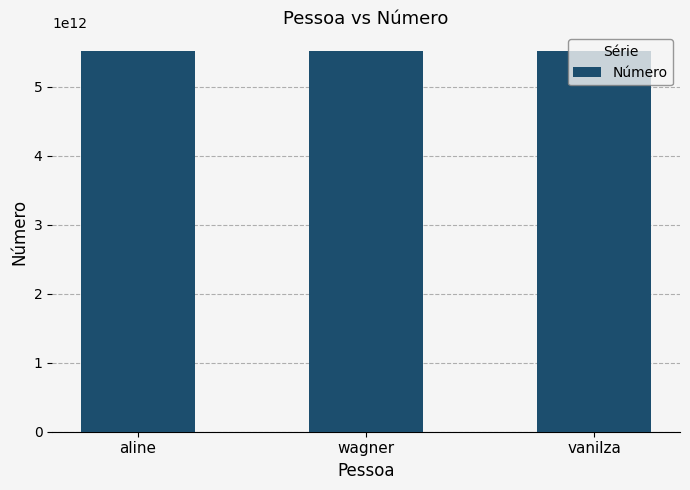

Is it true that the value at aline is 8697133646495?

False